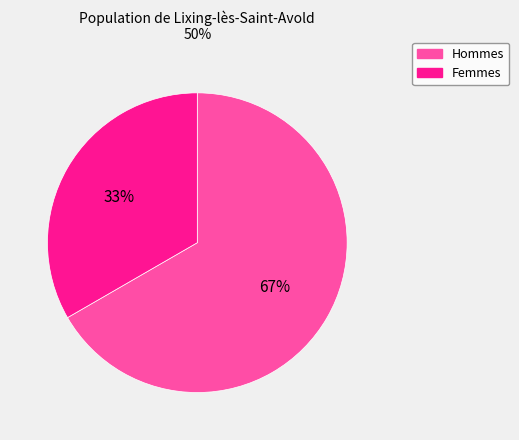

How many slices are in this pie chart?

2